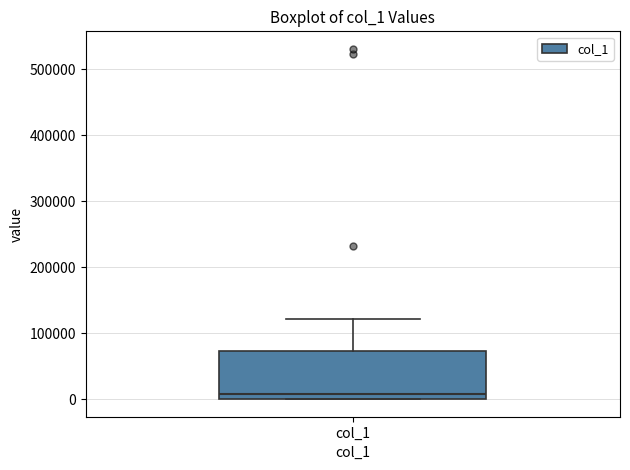

Read this box plot against the y-axis: the position of the median line, the range covered by the box, and the ends of both whiskers. The values are not printed on the chart, so give them approximately, as read against the axis.

median 10000, box 0 to 70000, whiskers 0 to 120000